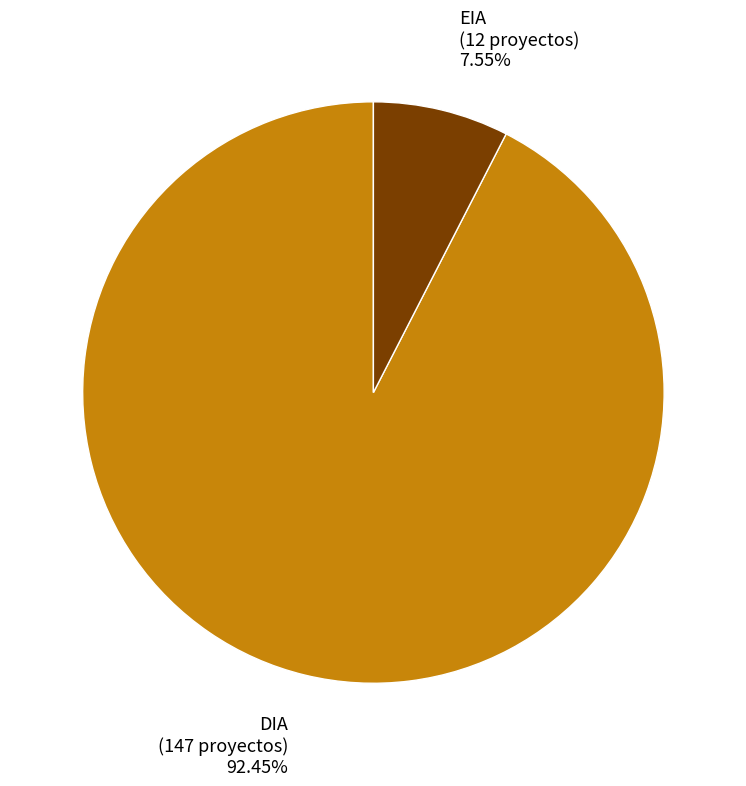

How many segments does this pie chart have?

2